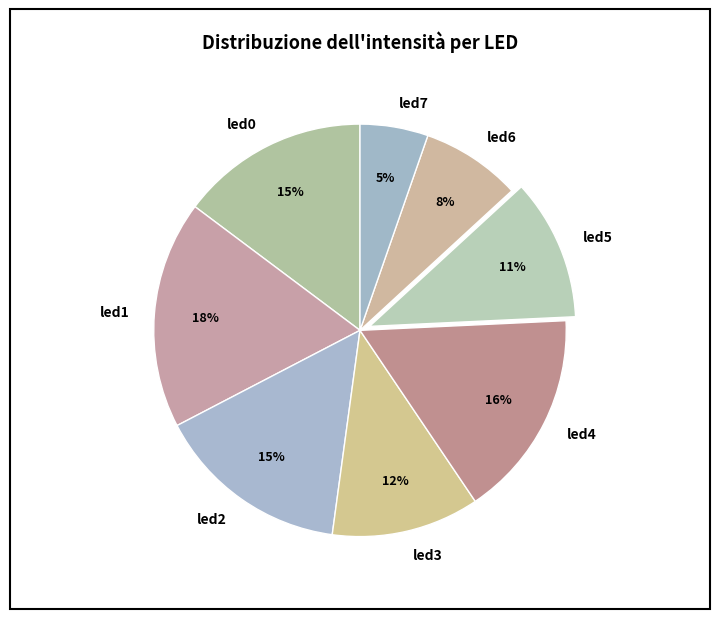

Is the sum of led5 and led6 greater than half?

No